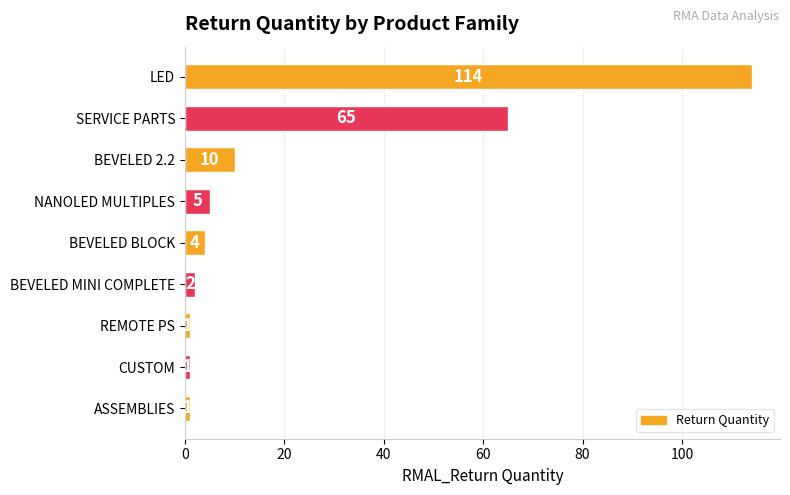

What is the average value?

23